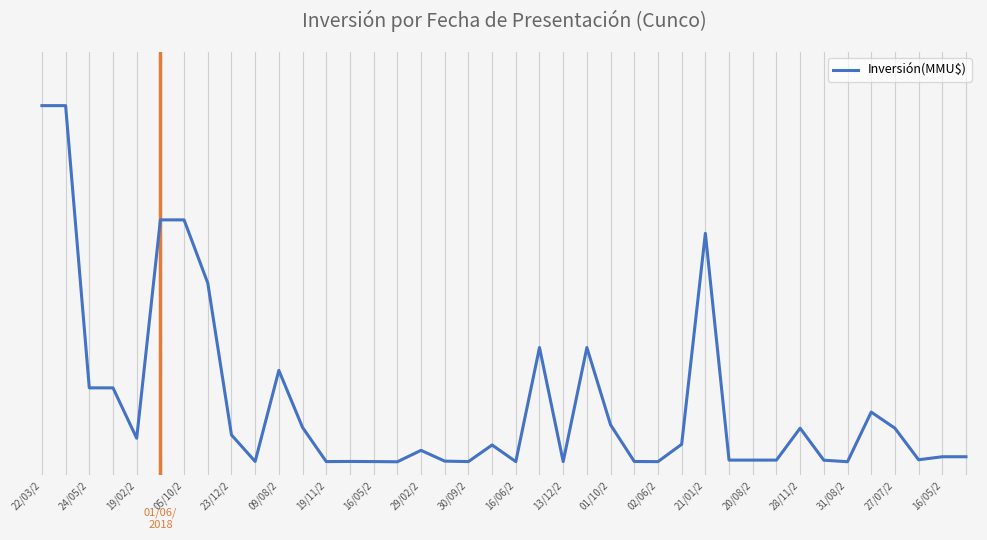

Where does the data first go above 2500?

22/03/2